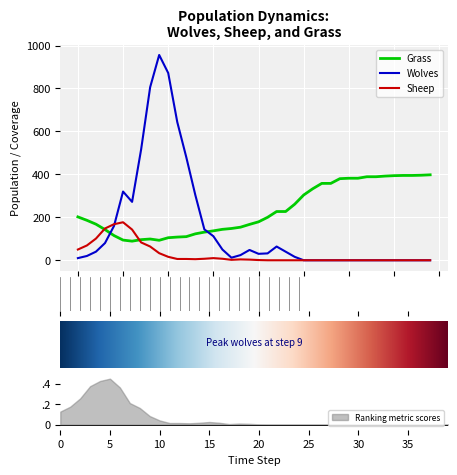

How many series are shown in this chart?

3